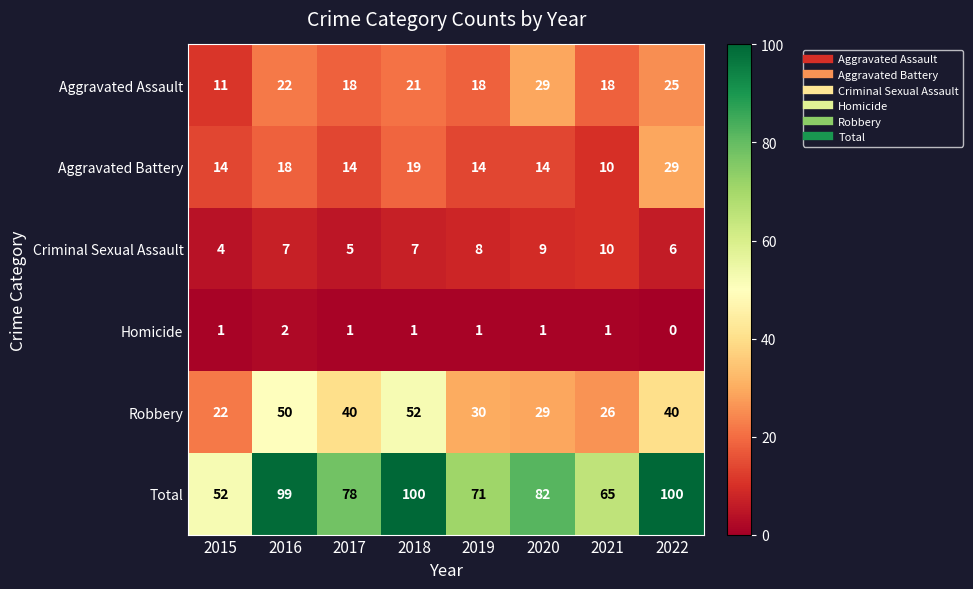

The value of Total at 2017 is 44. True or false?

False